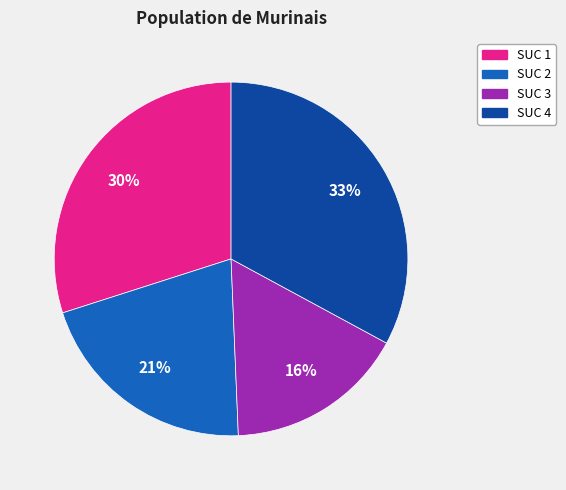

Count the number of slices in the pie.

4